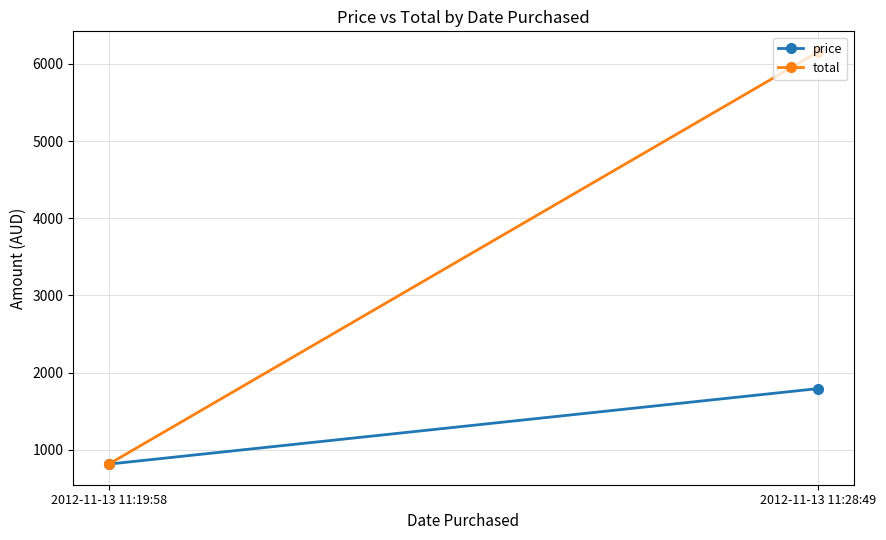

What is the difference between the maximum and minimum values in the price series?

979.0